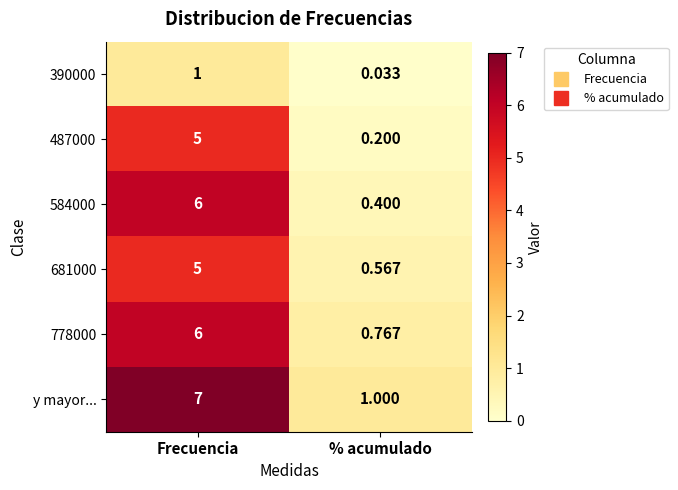

Which series has the largest range (max minus min)?

y mayor...